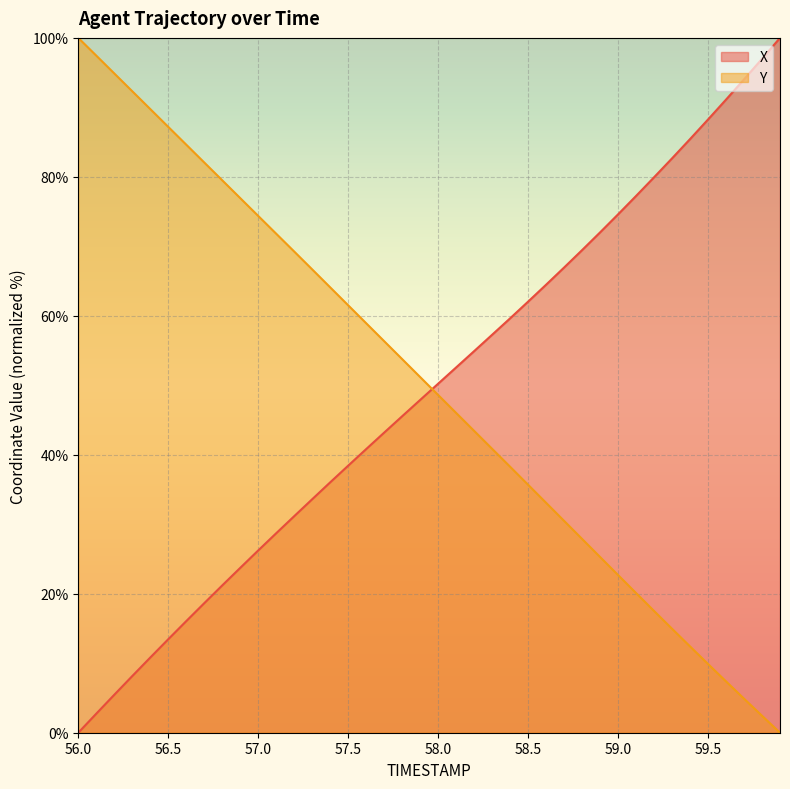

Which series changed the most between 57.3 and 59.3?

Y